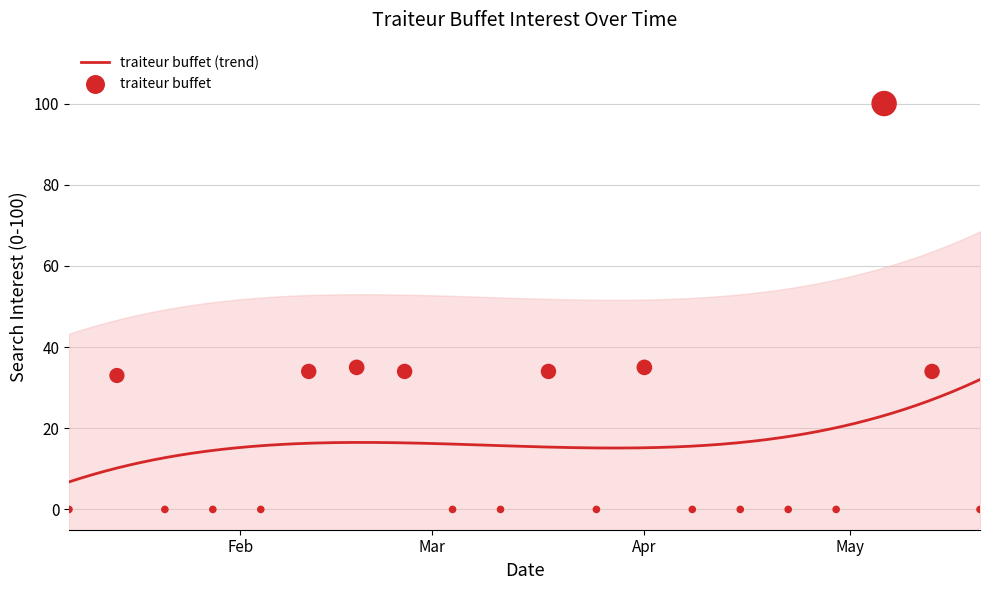

What is the change in value from 2018-05-13 to 2018-05-20?

-34